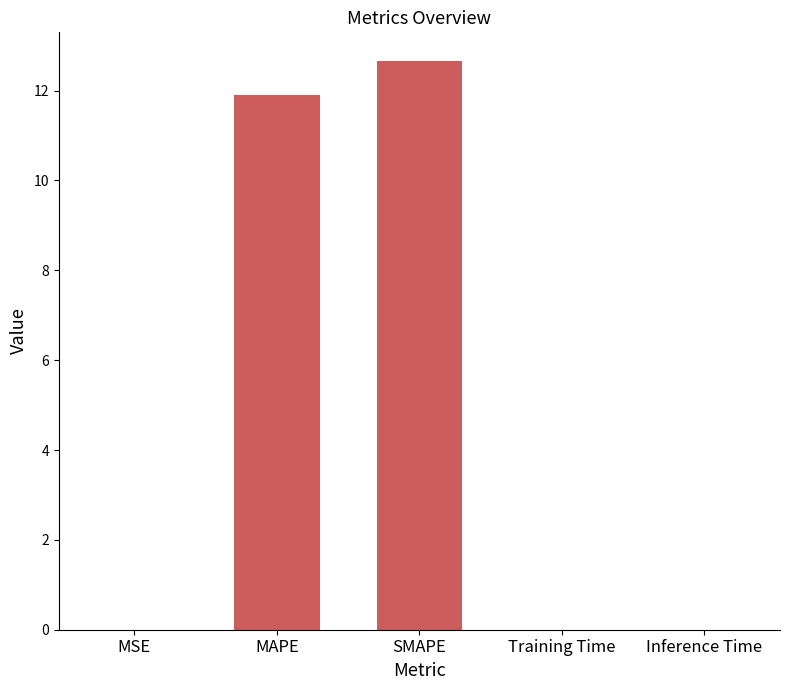

Read the value at SMAPE.

12.7